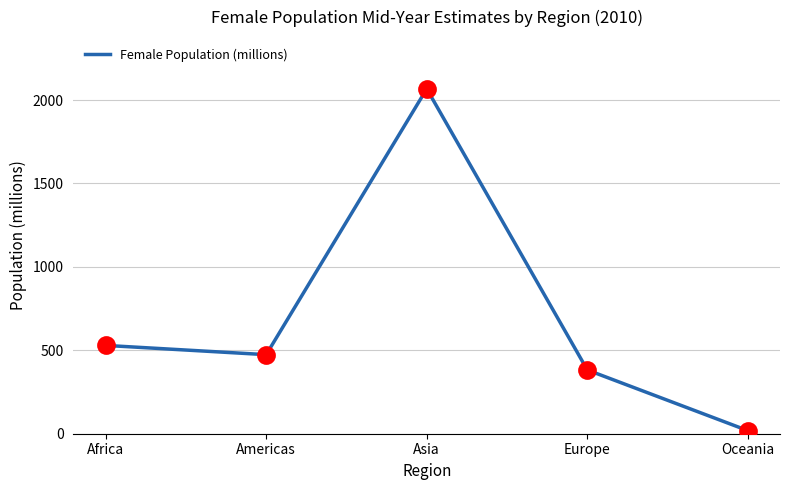

What is the ratio of the value at Asia to the value at Americas?

4.4